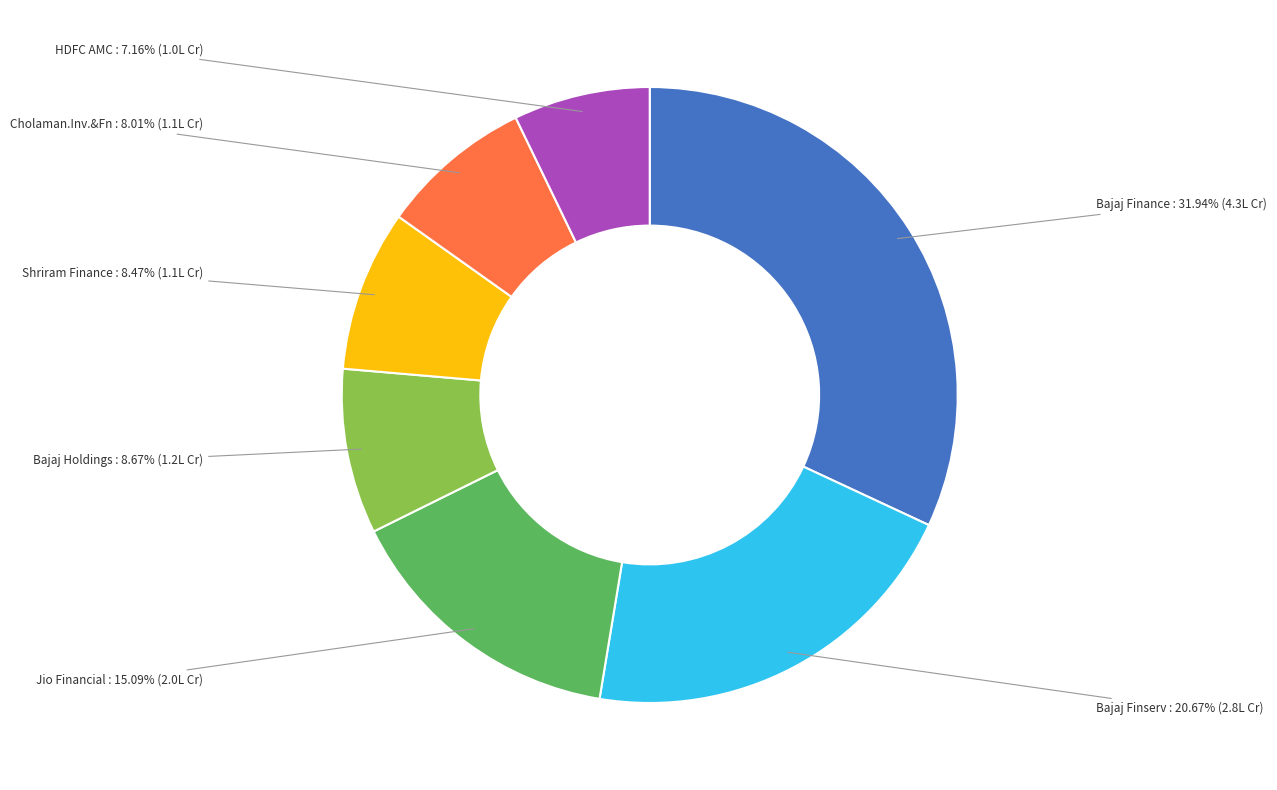

What portion of the pie excludes Bajaj Finance?

68.1%